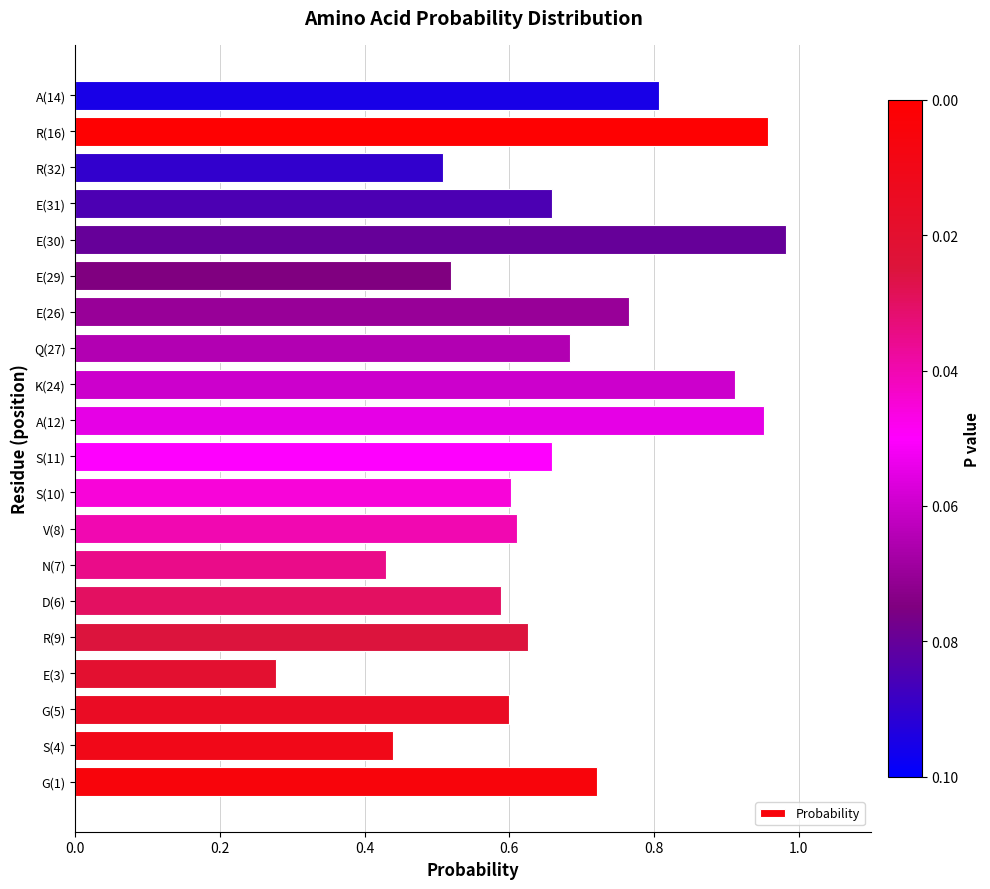

Is it true that the value at E(31) is 1.0?

False